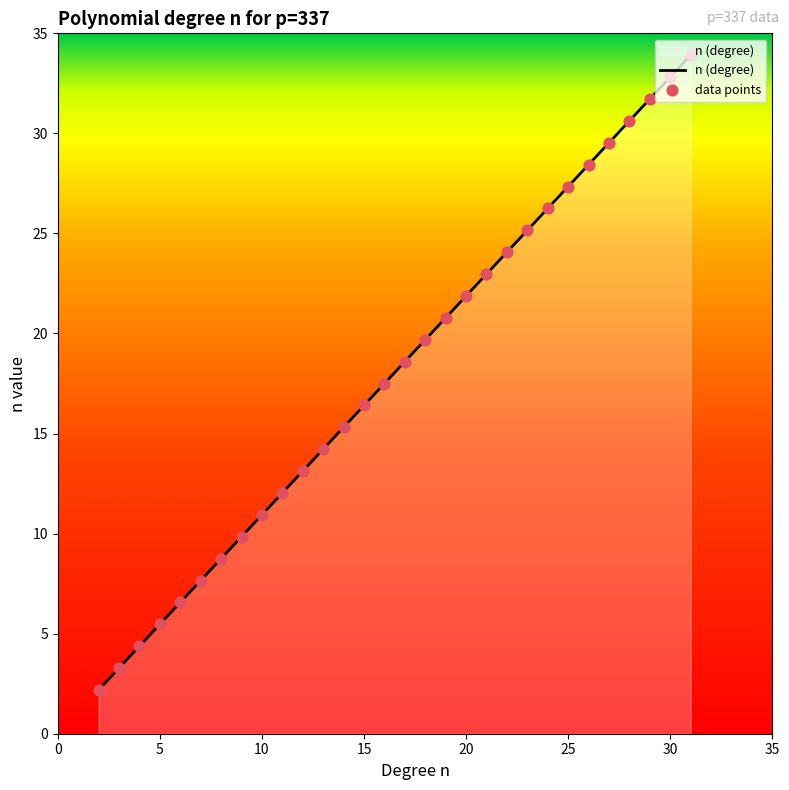

What is the ratio of the value at 29 to the value at 24?

1.2